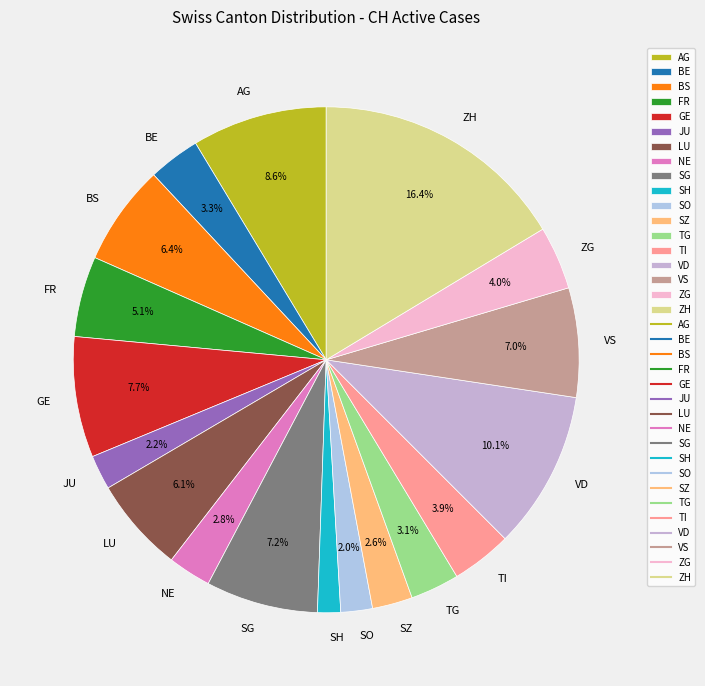

To the nearest percent, what is the difference between the largest and smallest slice percentages?

15%